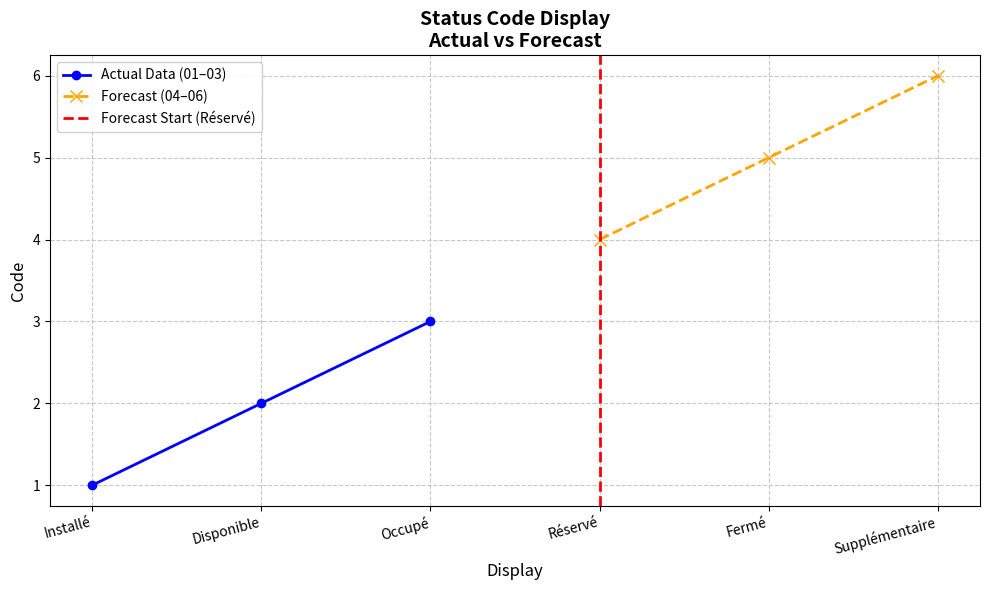

Which label corresponds to the smallest value in the chart?

Installé